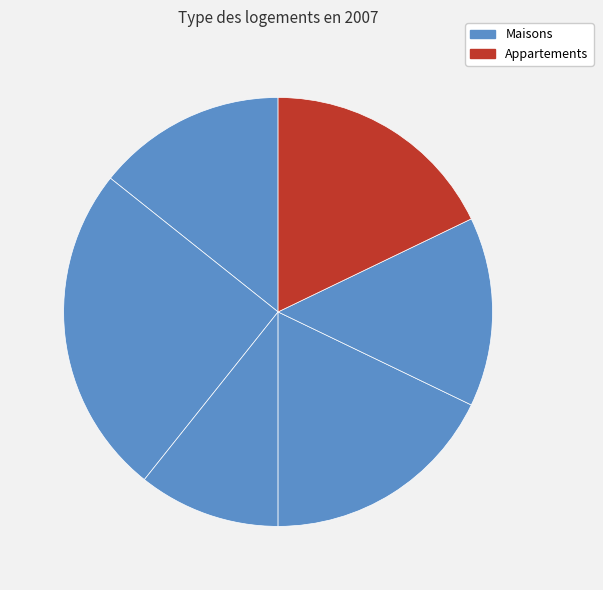

How many slices are in this pie chart?

6